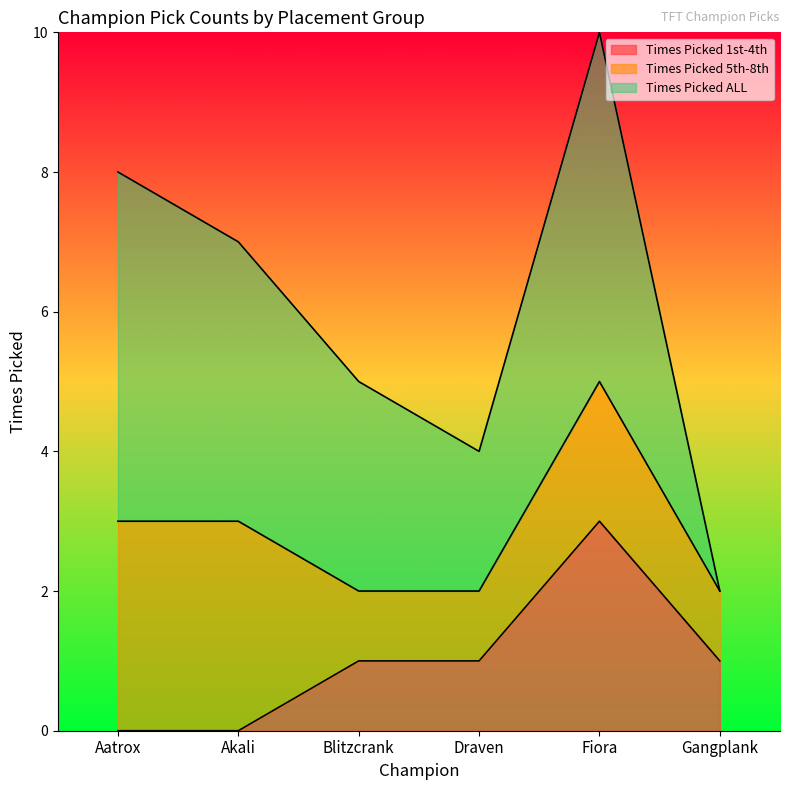

List the series in order of their overall mean, highest first.

Times Picked ALL, Times Picked 5th-8th, Times Picked 1st-4th